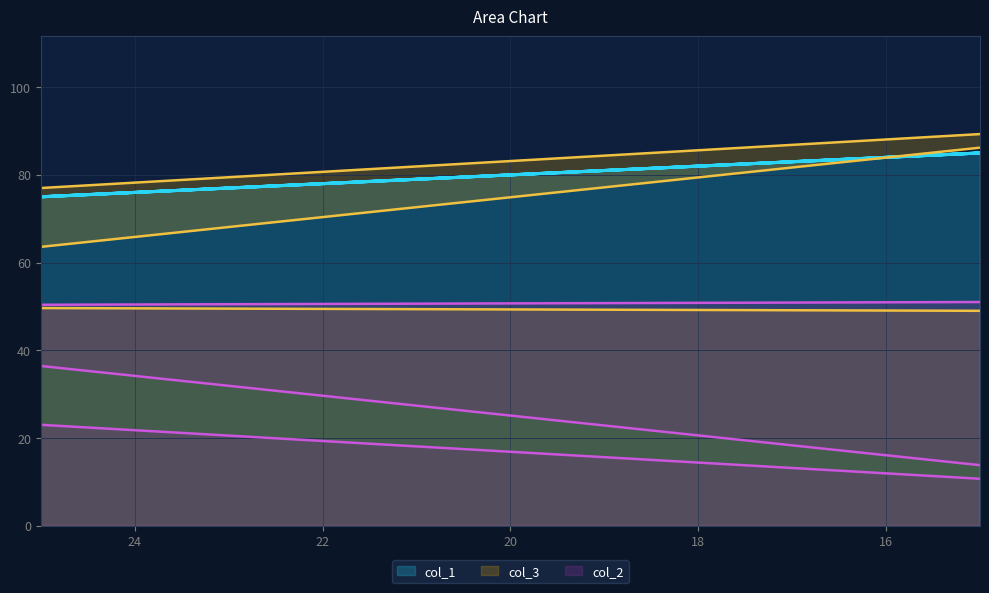

What is the sum of the col_2 values at 25 and 51?

111